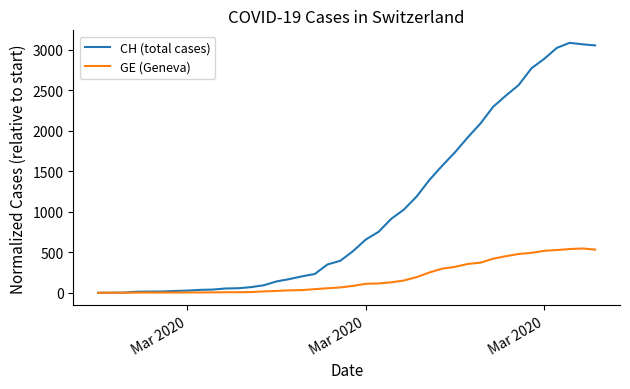

List the series in order of their peak value, lowest first.

GE (Geneva), CH (total cases)